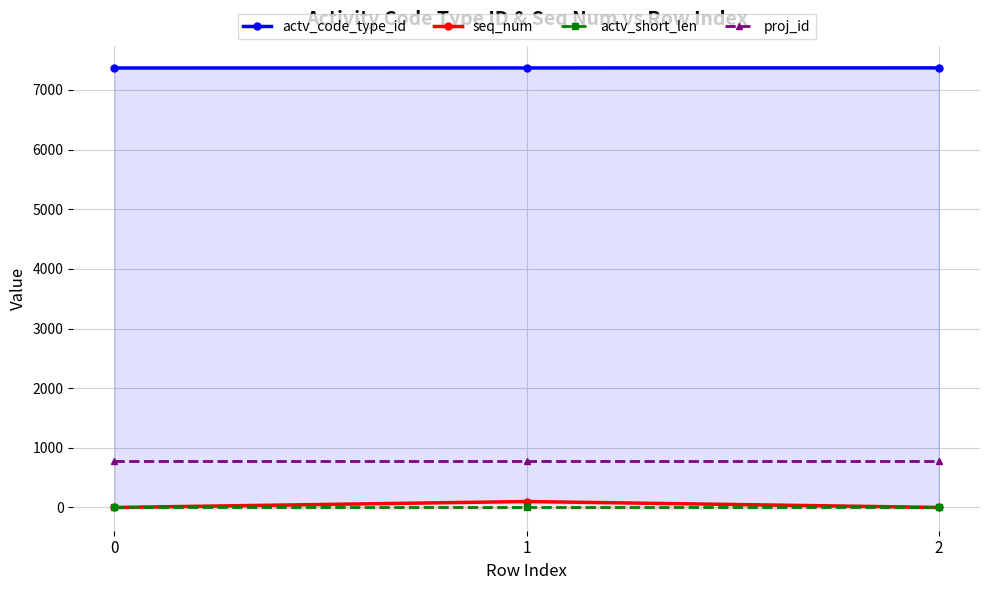

Rank the series by their maximum value, from highest to lowest.

actv_code_type_id, proj_id, seq_num, actv_short_len